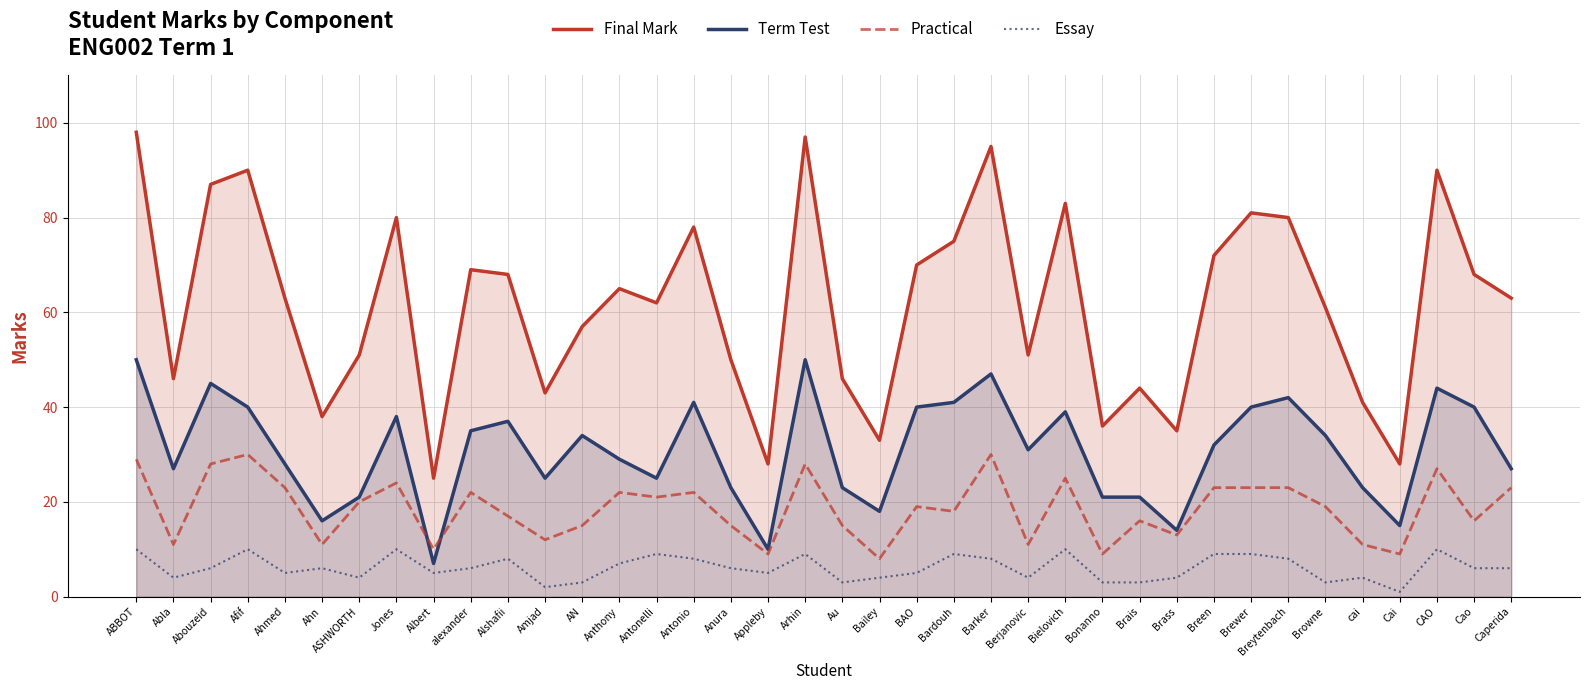

Reading left to right, extract all data points from this chart.

Final Mark: 98	46	87	90	63	38	51	80	25	69	68	43	57	65	62	78	50	28	97	46	33	70	75	95	51	83	36	44	35	72	81	80	61	41	28	90	68	63
Term Test: 50	27	45	40	28	16	21	38	7	35	37	25	34	29	25	41	23	10	50	23	18	40	41	47	31	39	21	21	14	32	40	42	34	23	15	44	40	27
Practical: 29	11	28	30	23	11	20	24	10	22	17	12	15	22	21	22	15	9	28	15	8	19	18	30	11	25	9	16	13	23	23	23	19	11	9	27	16	23
Essay: 10	4	6	10	5	6	4	10	5	6	8	2	3	7	9	8	6	5	9	3	4	5	9	8	4	10	3	3	4	9	9	8	3	4	1	10	6	6